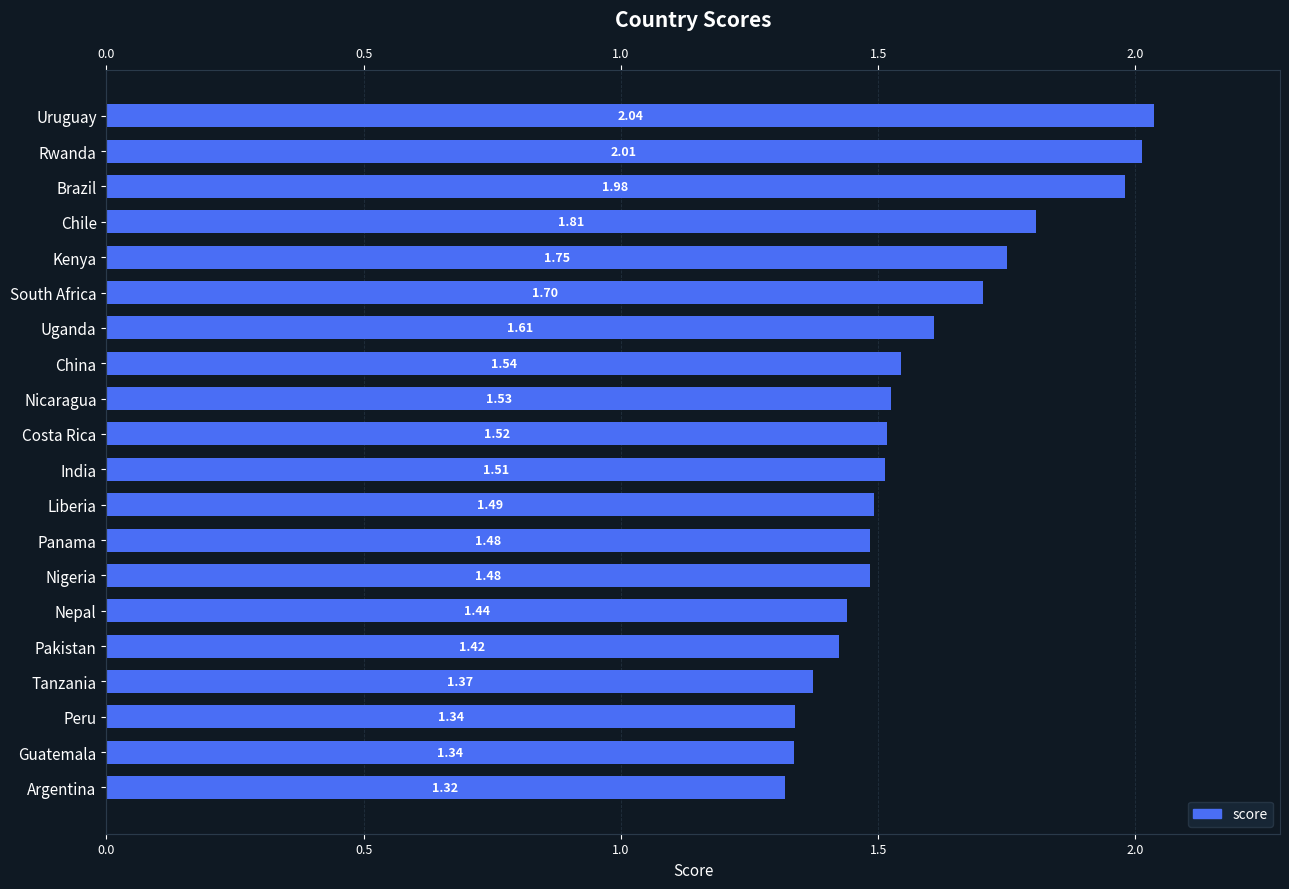

What position from the right is Nigeria?

7